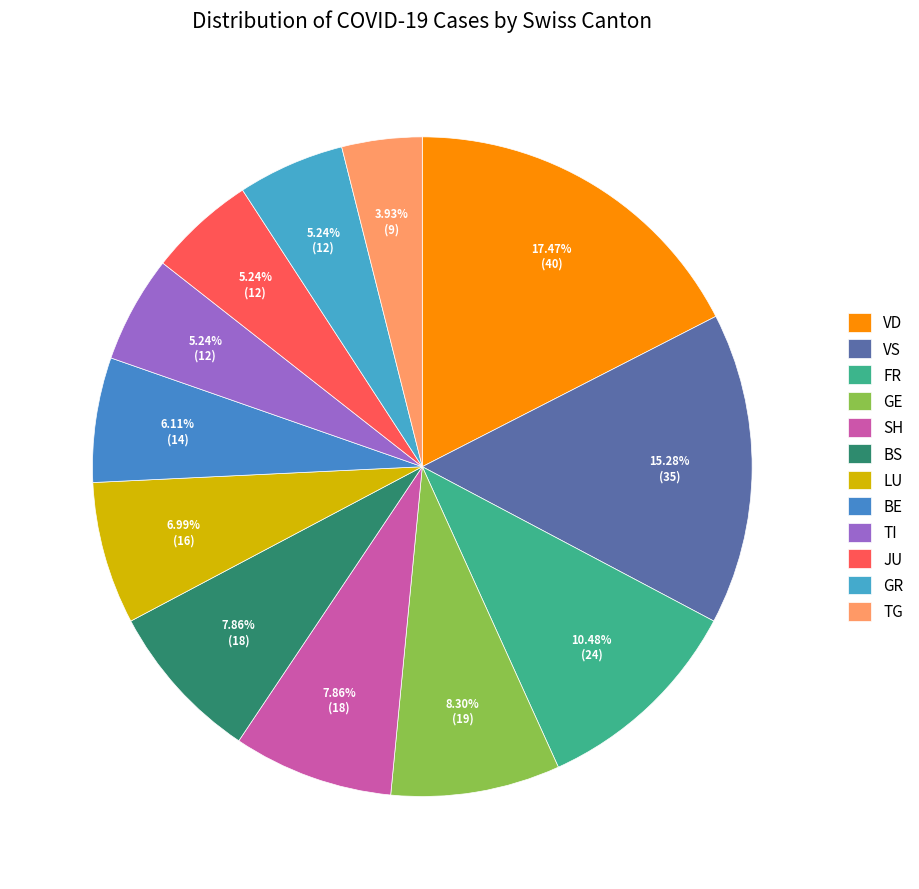

Do JU and GR together represent more than half of the pie?

No